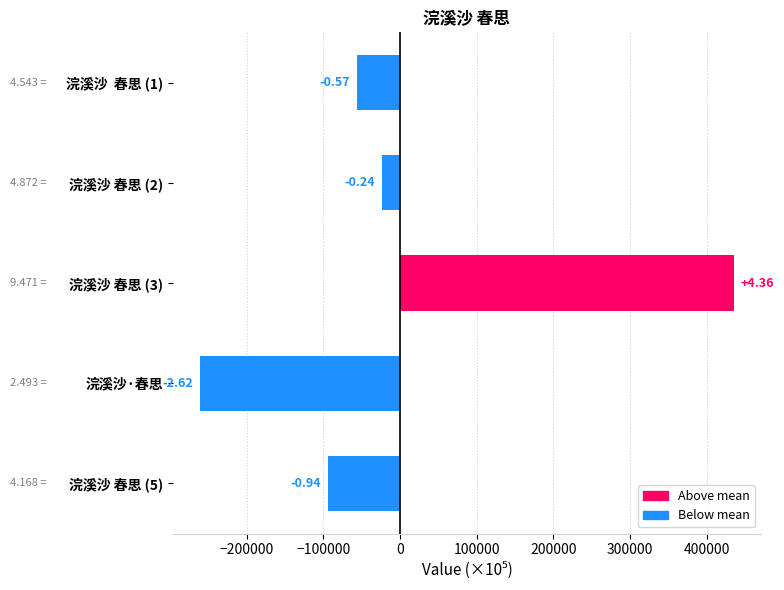

Does the chart contain any negative values?

Yes